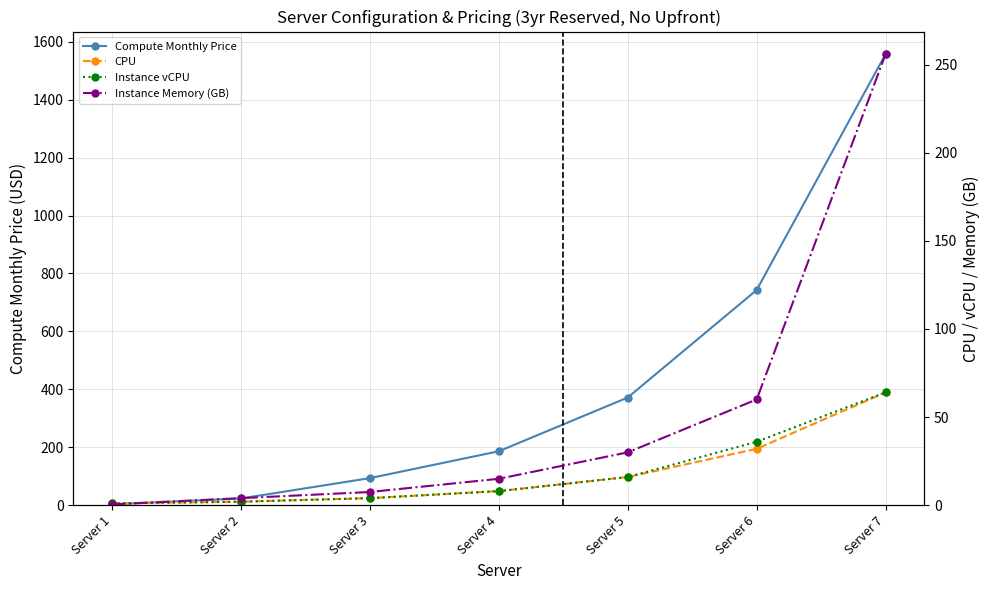

At which label does Compute Monthly Price first exceed 186?

Server 4